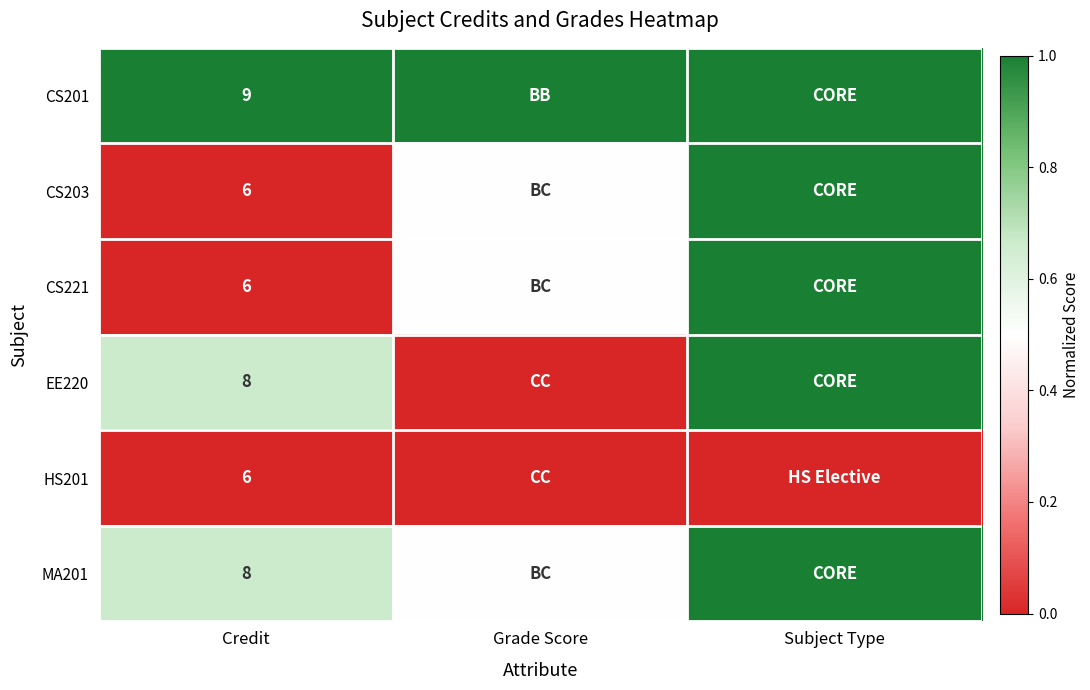

What is the total value across all series at Credit?

43.0